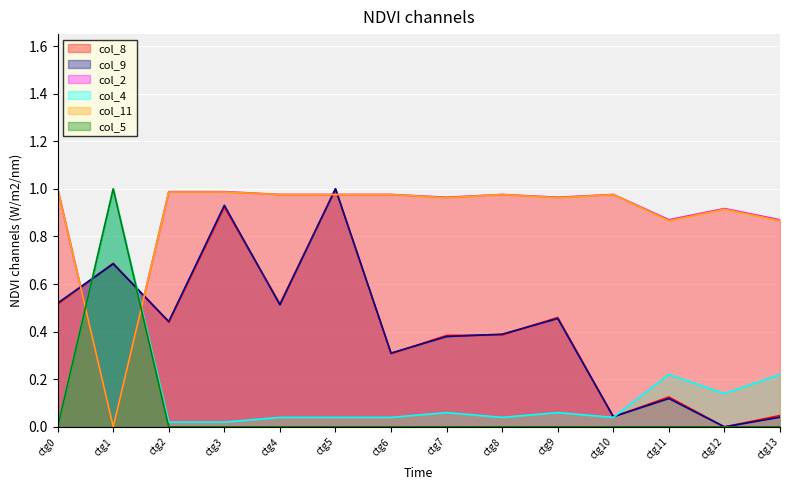

Between ctg5 and ctg11, which series saw the biggest shift?

col_9